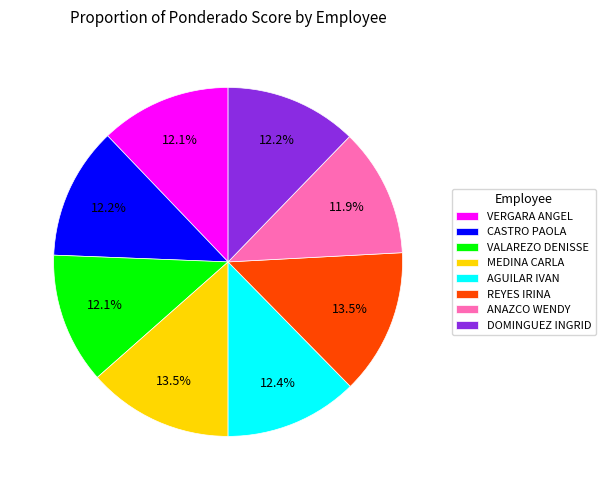

What is the ratio of the value at REYES IRINA to the value at MEDINA CARLA?

1.0